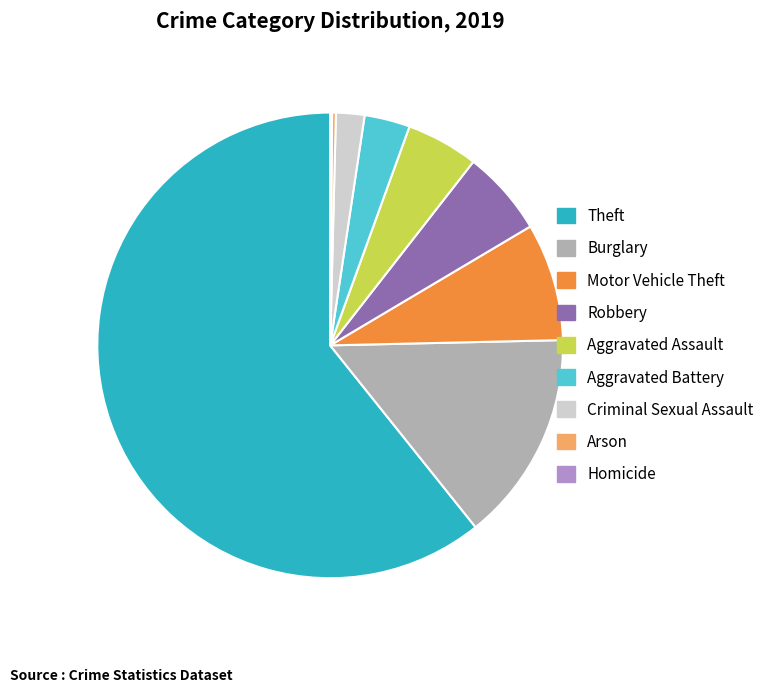

Does Burglary represent more than half of the total?

No